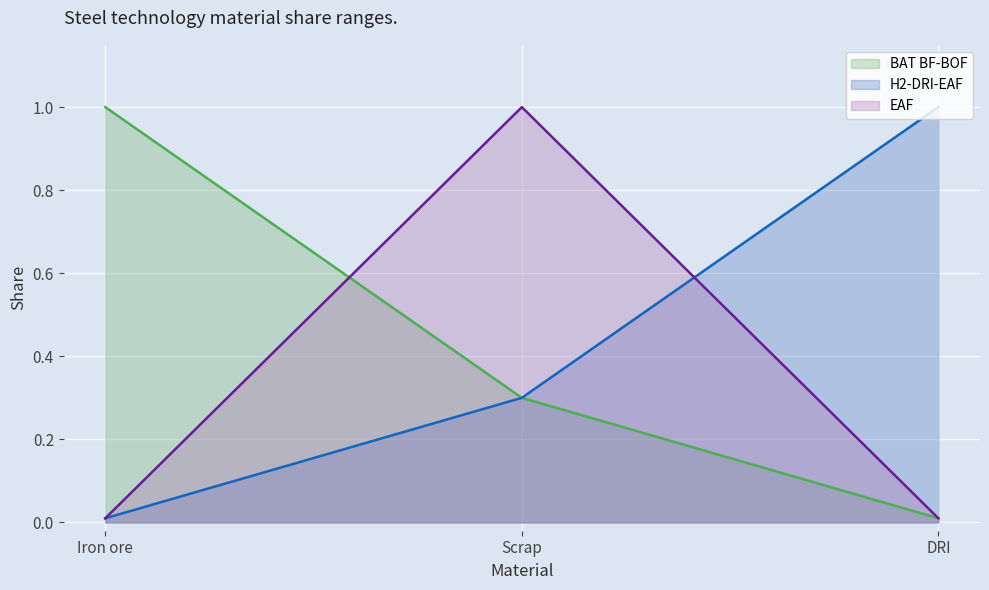

What is the maximum value for BAT BF-BOF?

1.0